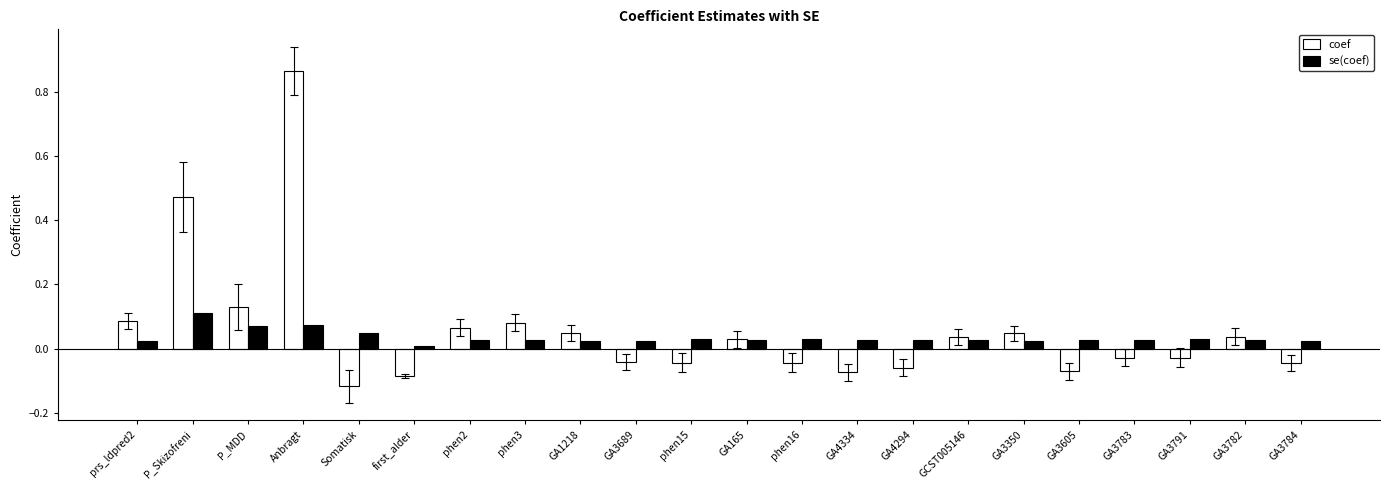

Rank the series by their maximum value, from highest to lowest.

coef, se(coef)